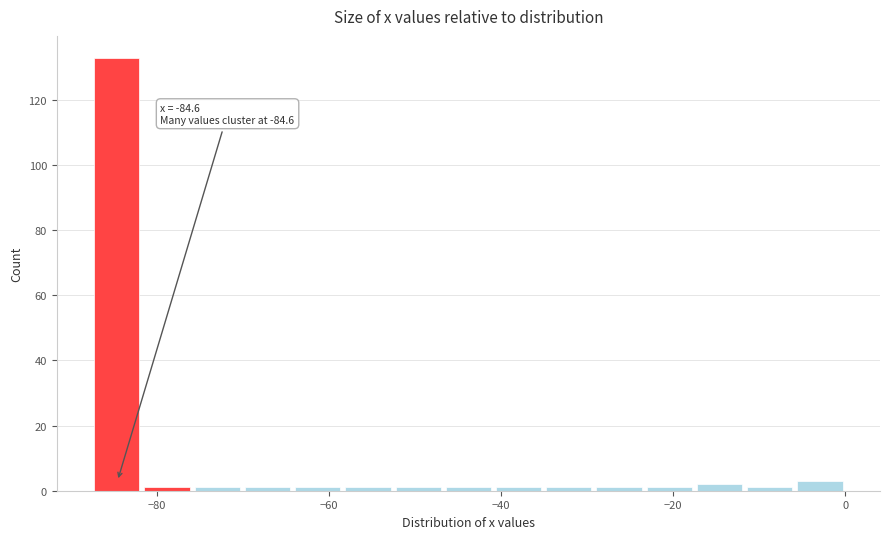

Around what value on the x-axis is the tallest bar? Give the approximate position of its centre, as read against the axis.

-84